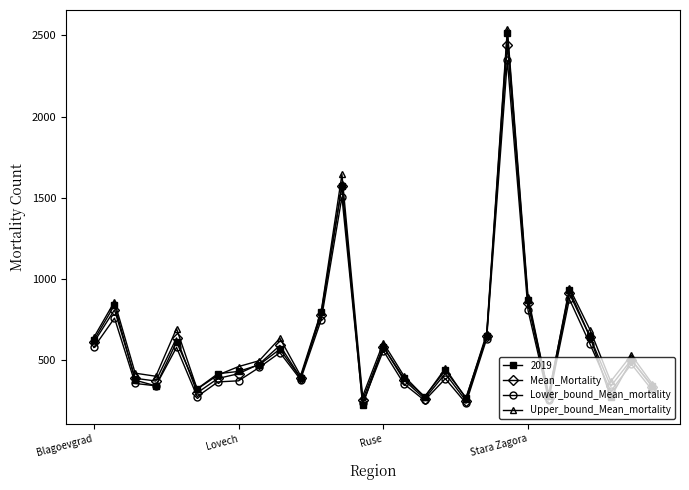

What are all the series names shown in the legend?

2019, Mean_Mortality, Lower_bound_Mean_mortality, Upper_bound_Mean_mortality